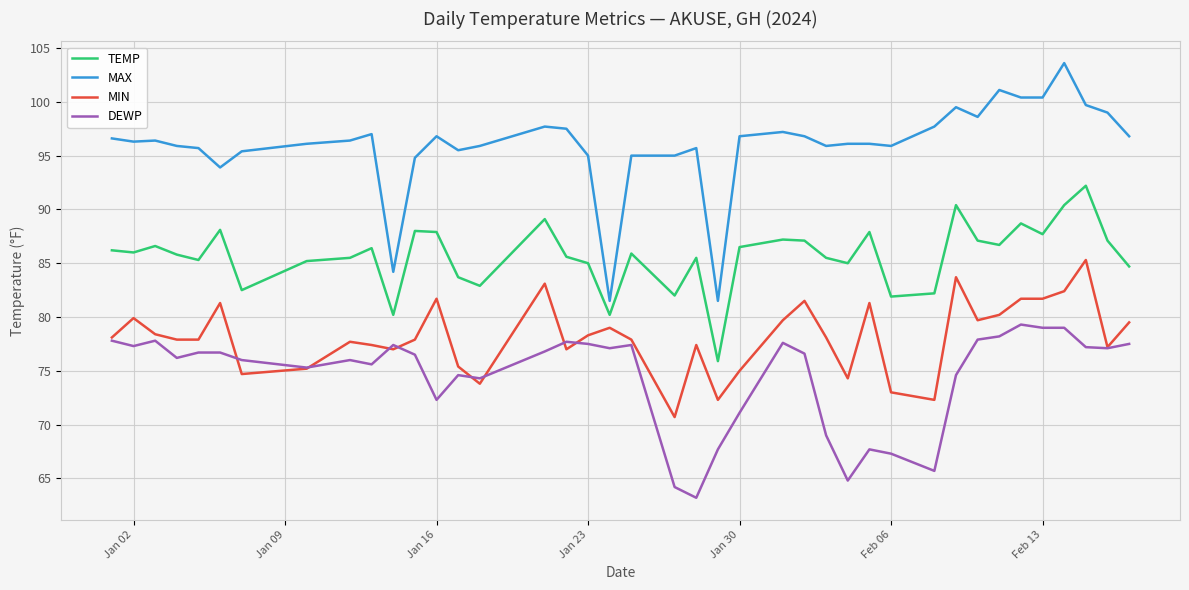

True or false: TEMP and MIN cross at least once.

False